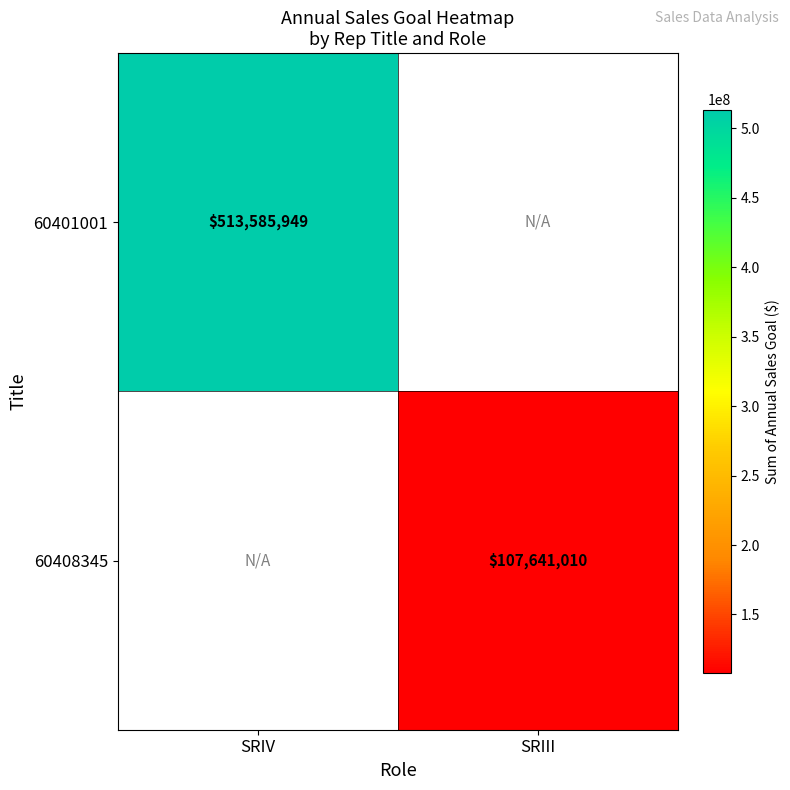

True or false: 60408345 has a value of 107641010 at SRIII.

True